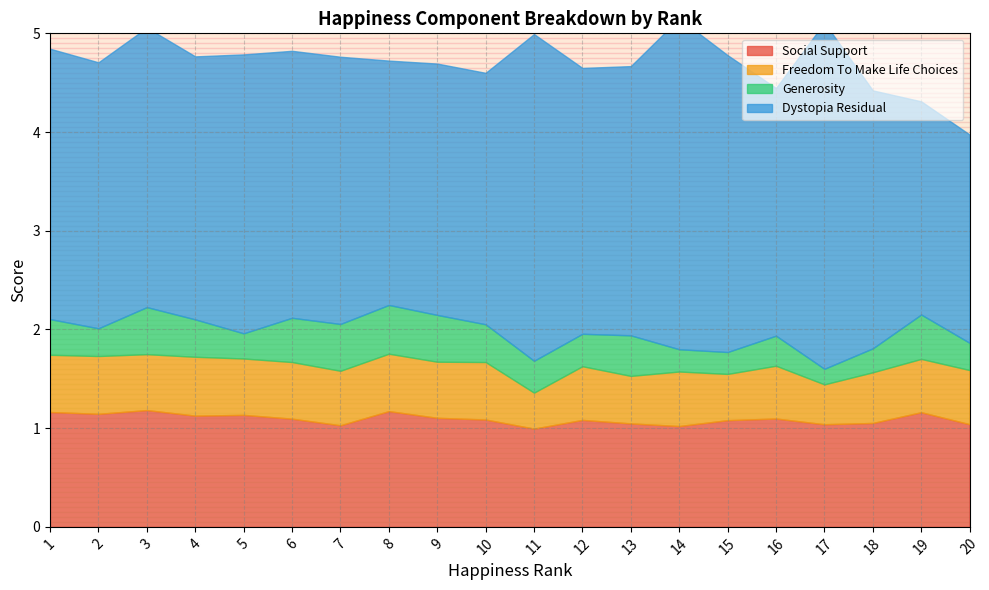

True or false: dystopia_residual and freedom_to_make_life_choices intersect in this chart.

False